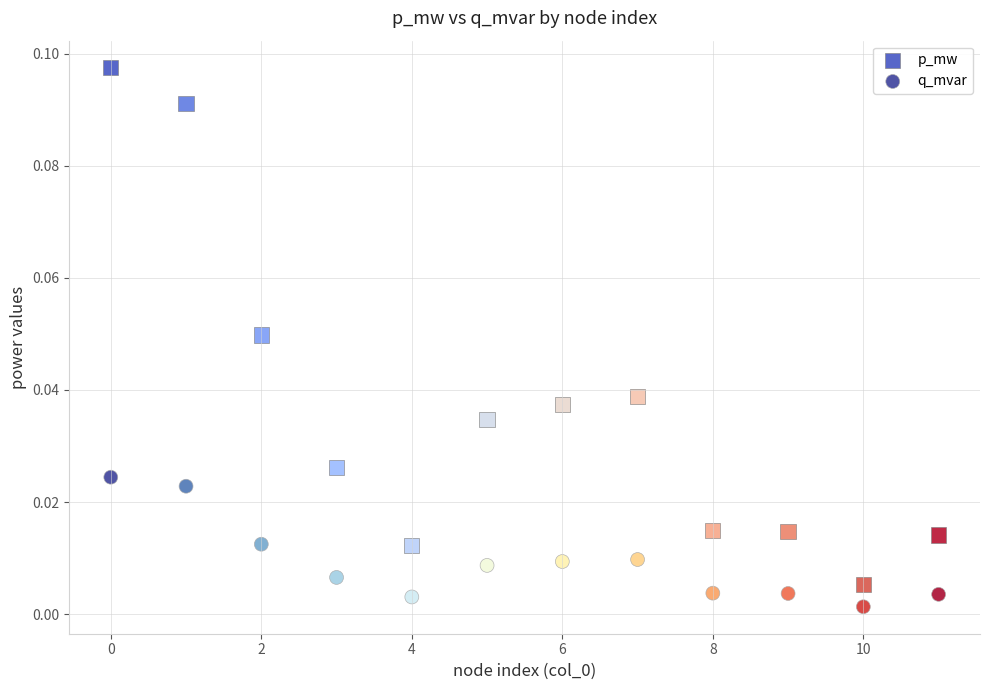

Which series has the widest spread of Y values?

p_mw